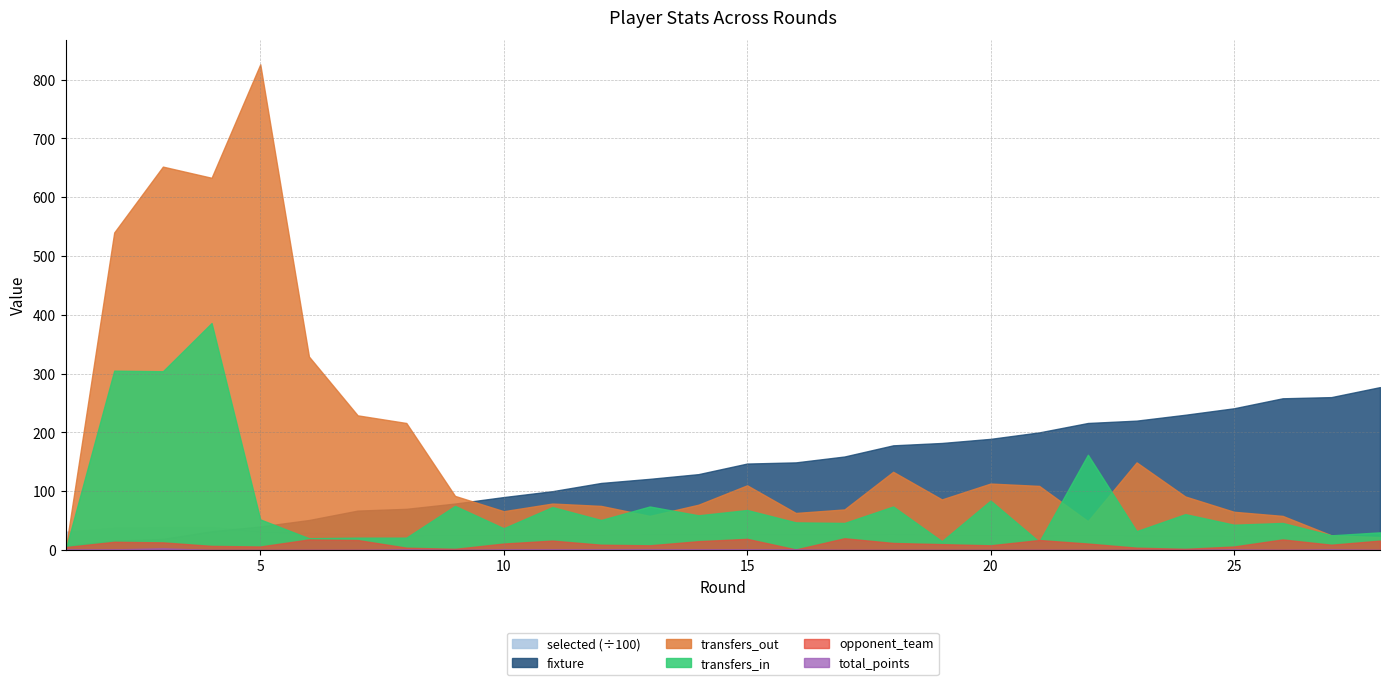

What is the approximate value of total_points at 11?

1